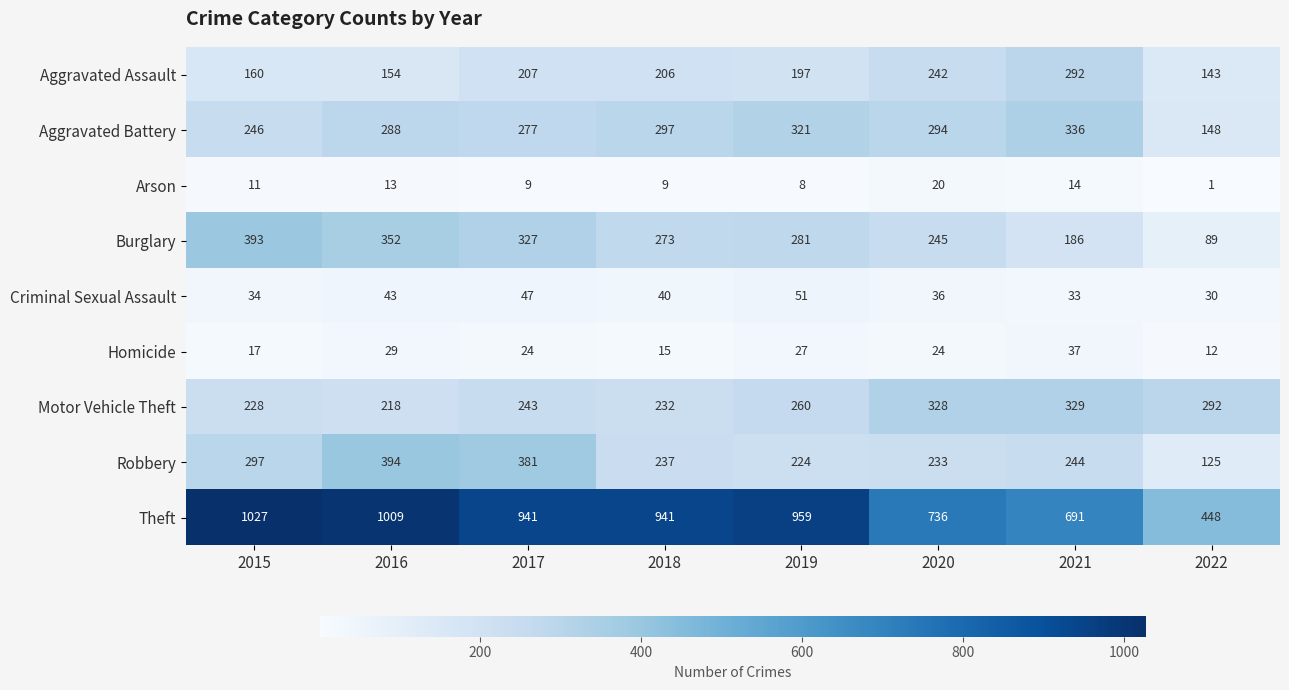

What is the smallest value displayed?

1